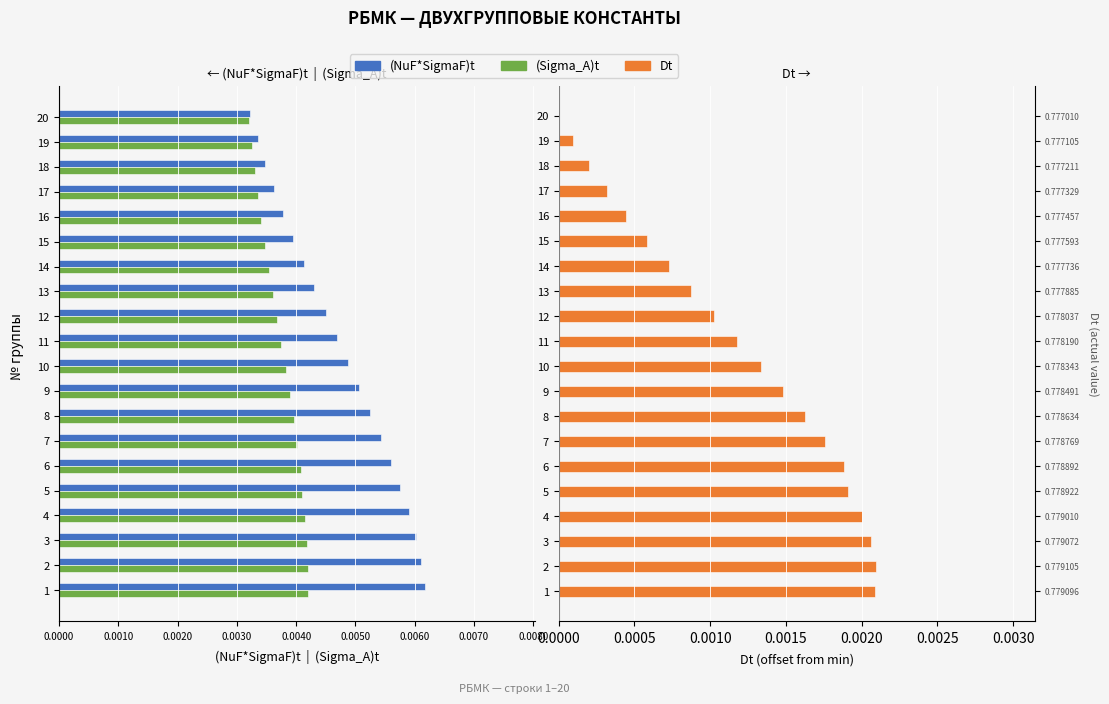

Rank the series at 10 from highest to lowest value.

Dt, (Sigma_A)t, (NuF*SigmaF)t